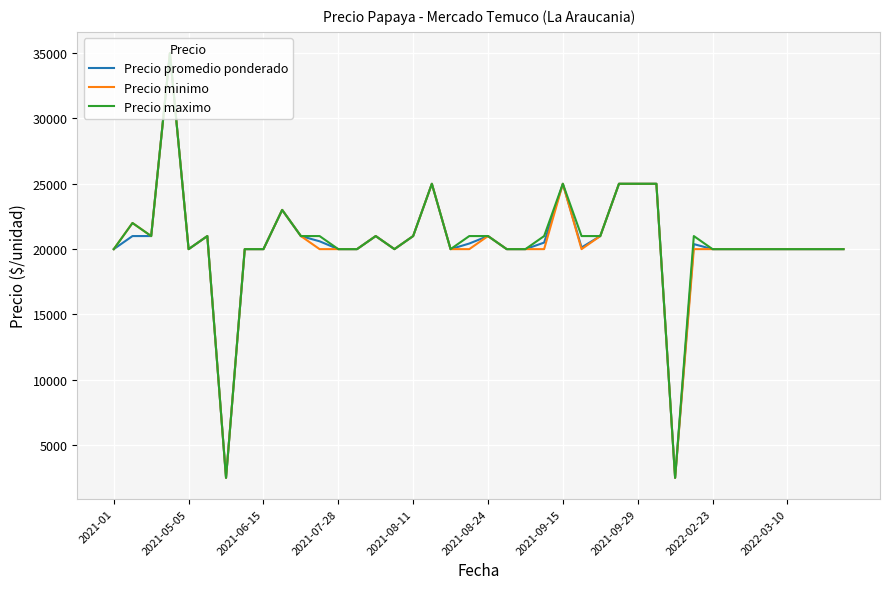

What is the highest value of the Precio maximo series?

35000